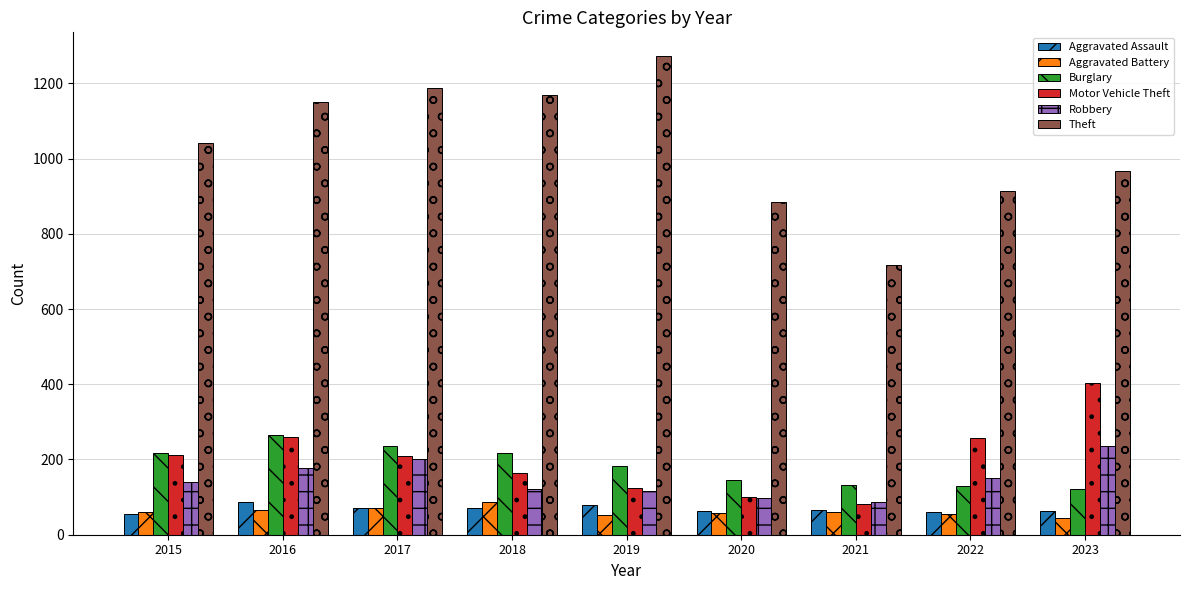

Is it true that Theft equals 1454 at 2022?

False